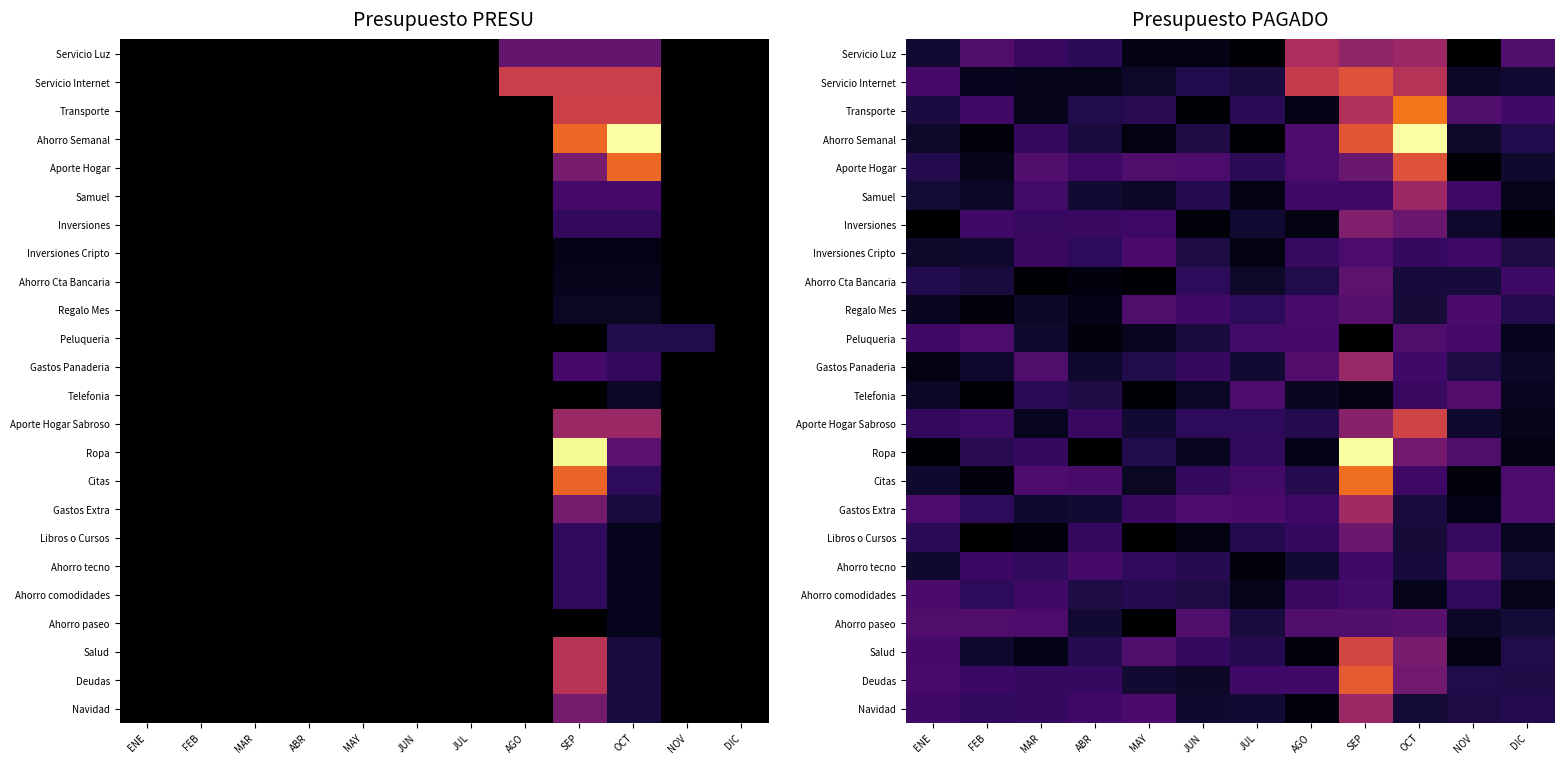

What is the minimum value shown in the chart?

364.4